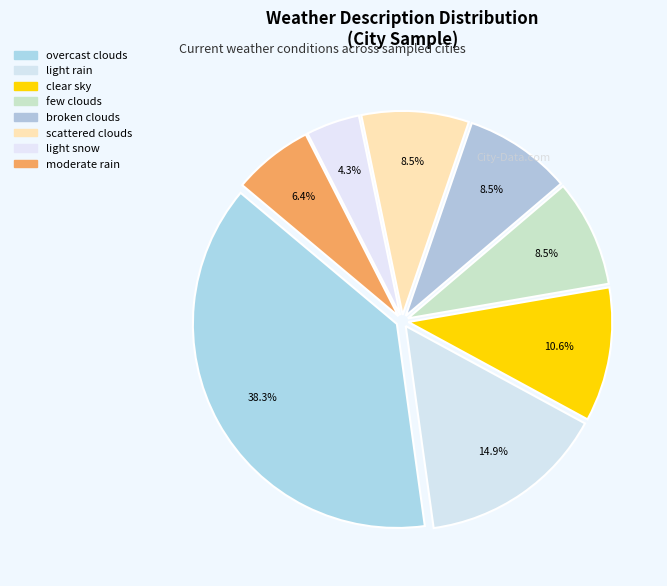

Count the number of slices in the pie.

8